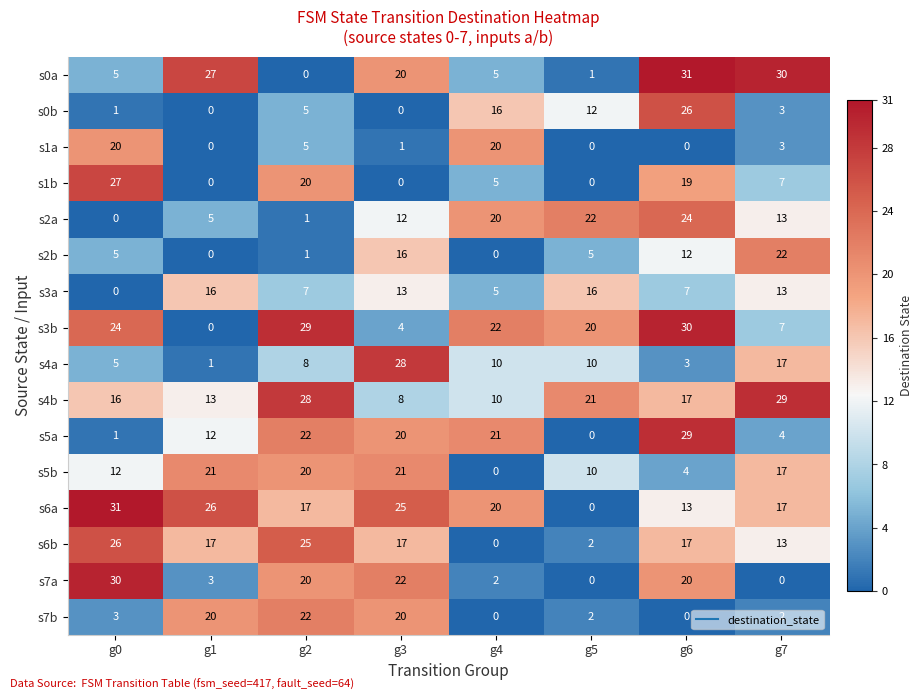

What is the highest value of the s5b series?

21